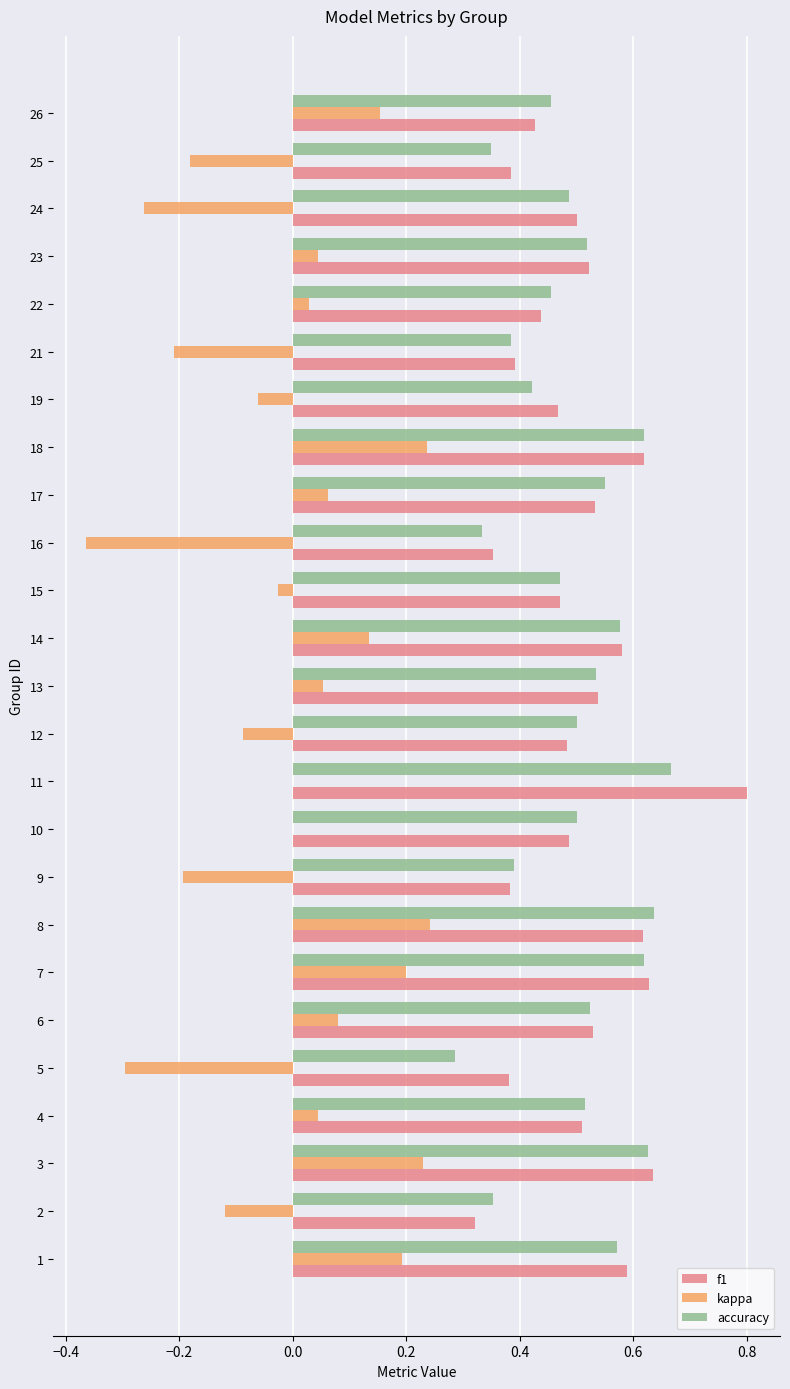

Which category has the highest value across all series?

11